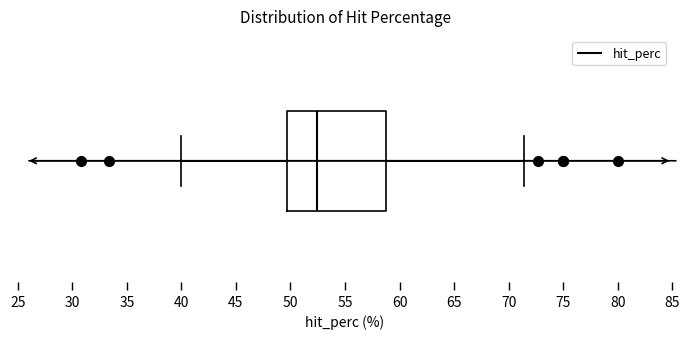

Where is the left edge of the box on the x-axis? The values are not printed on the chart, so give them approximately, as read against the axis.

49.5